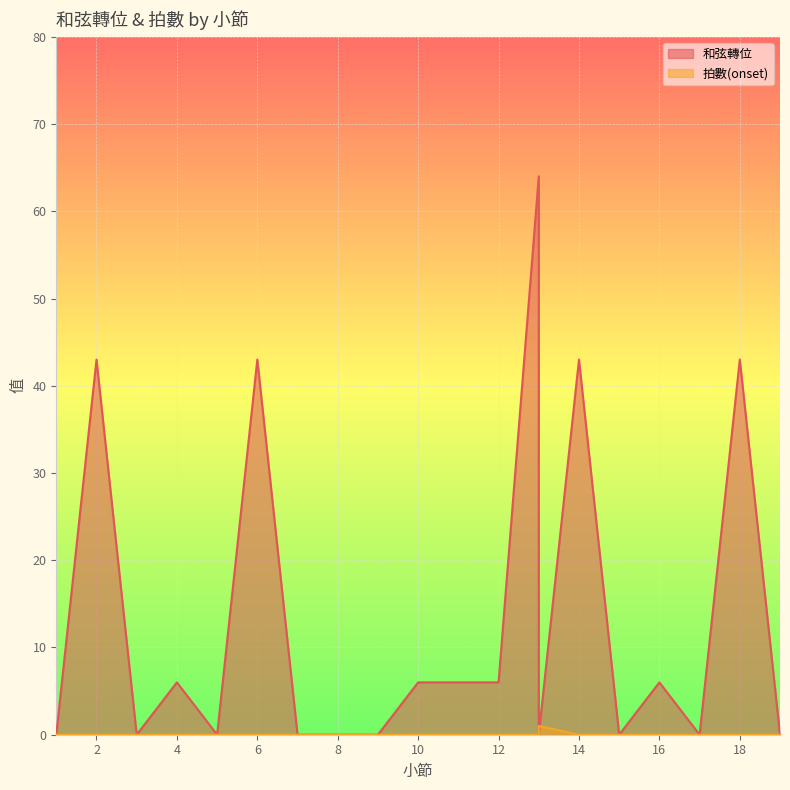

Which series has the largest total across all categories?

和弦轉位